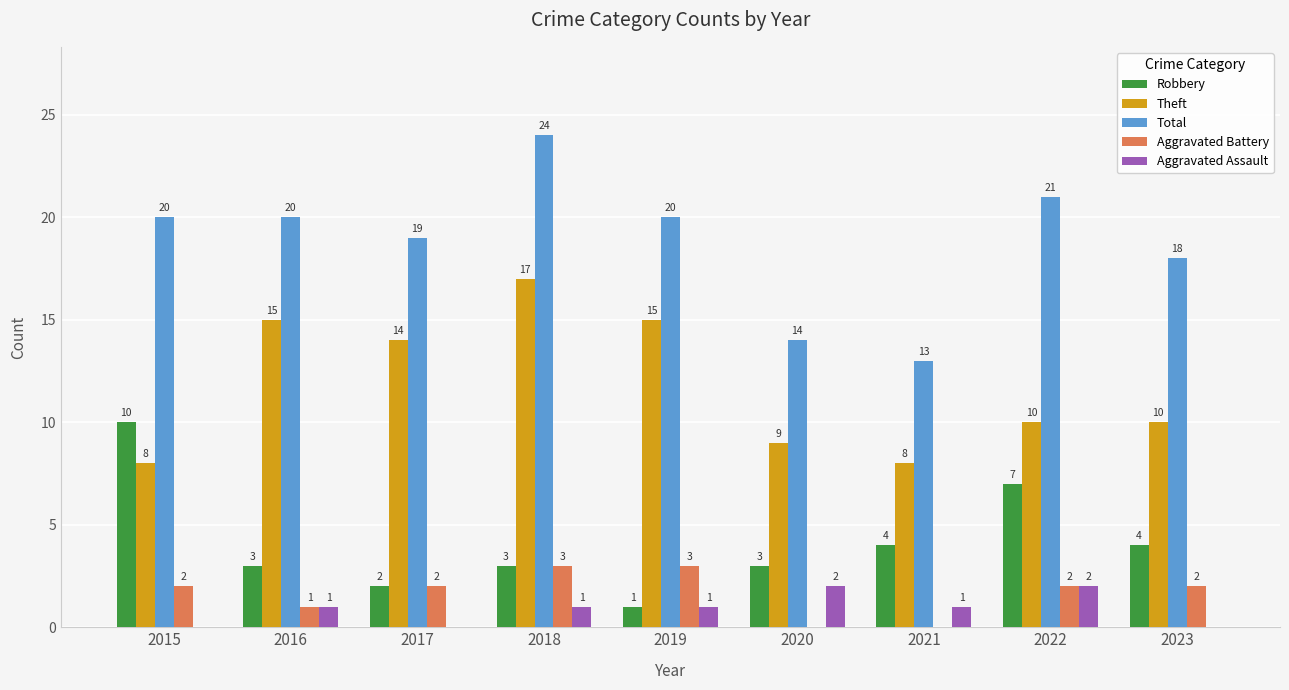

How many Robbery values are between 3 and 4?

5